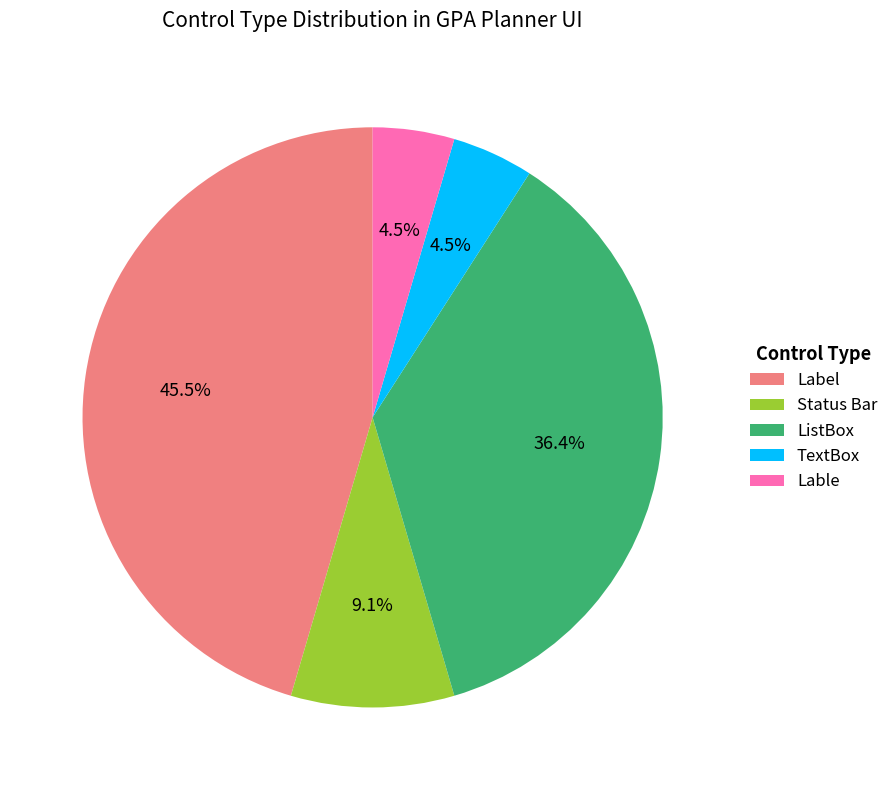

Which category has the biggest portion of the pie?

Label